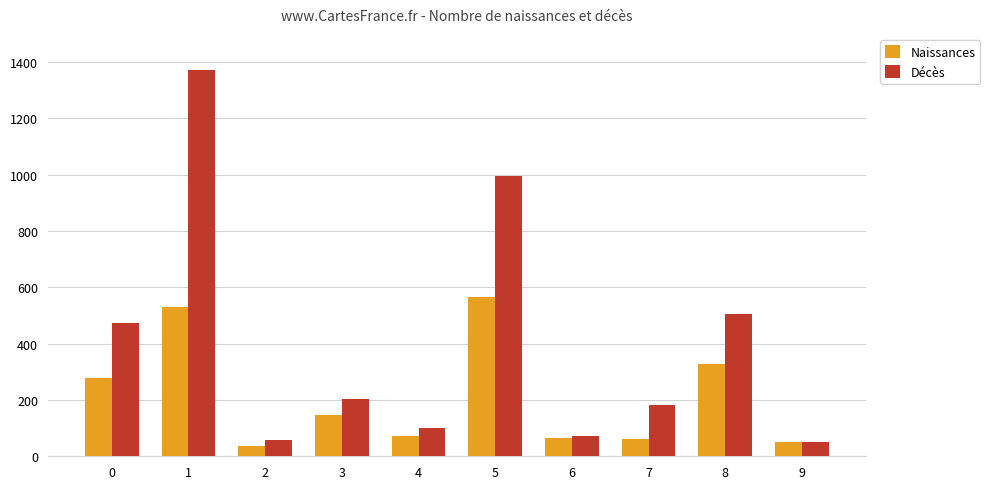

At which label does Décès reach its peak?

1